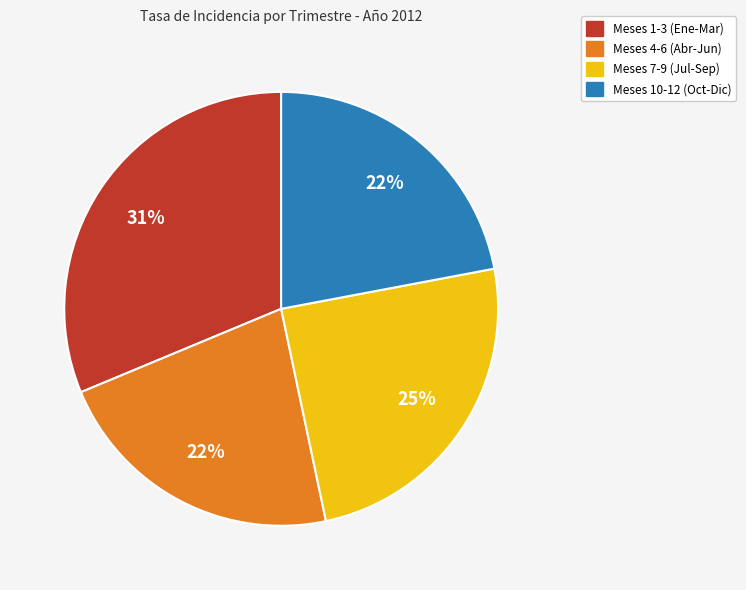

Is the sum of Meses 10-12 (Oct-Dic) and Meses 4-6 (Abr-Jun) greater than half?

No